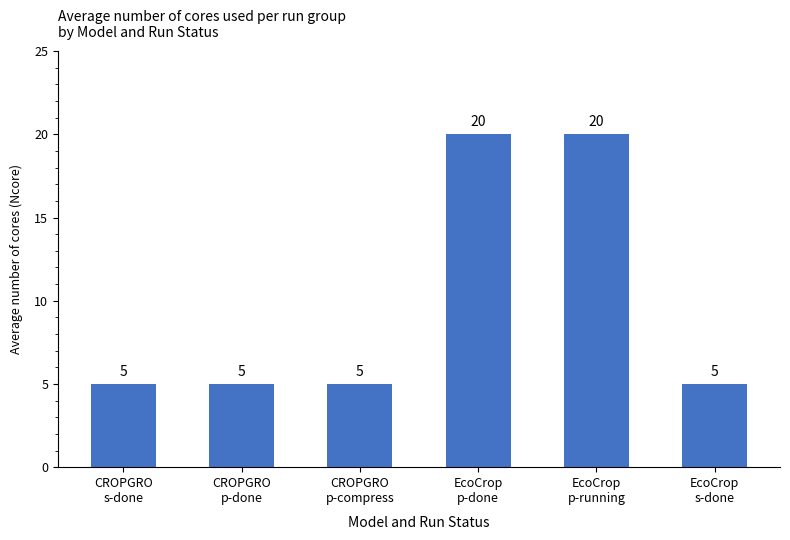

Reading left to right, list all the values displayed in this chart.

5	5	5	20	20	5